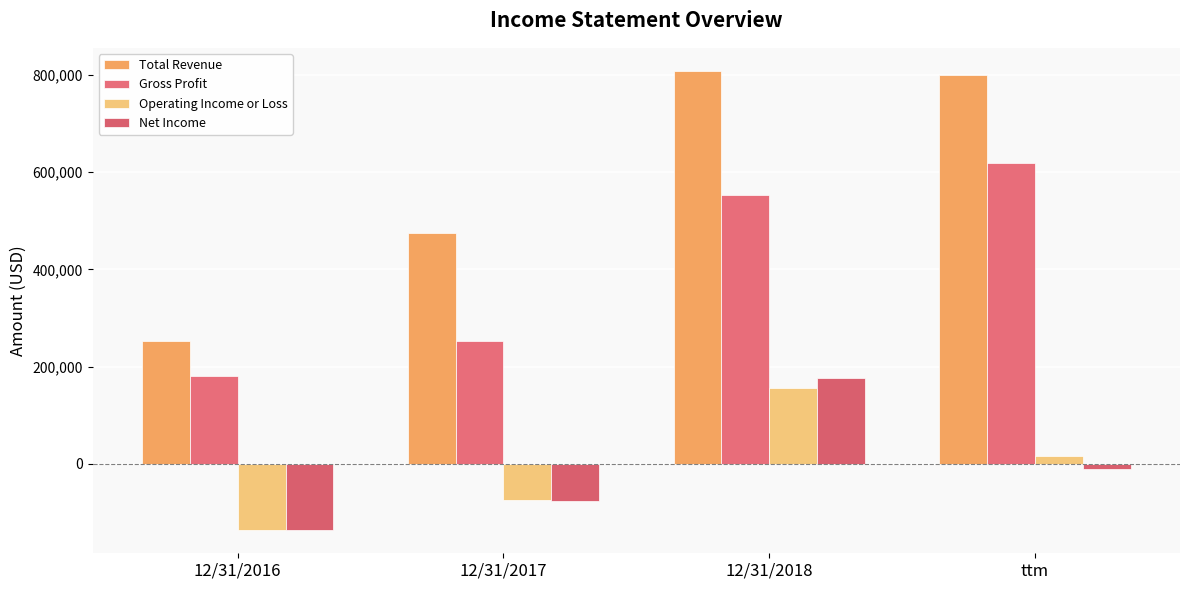

At how many categories does at least one series exceed 57765?

4